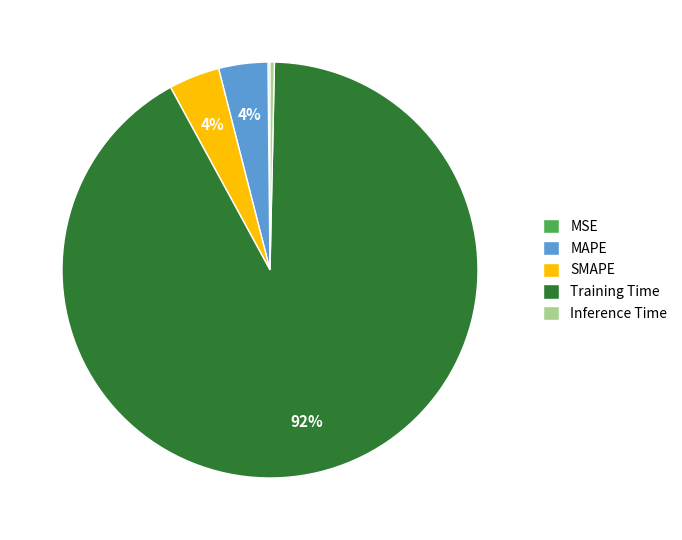

Does MAPE represent more than half of the total?

No